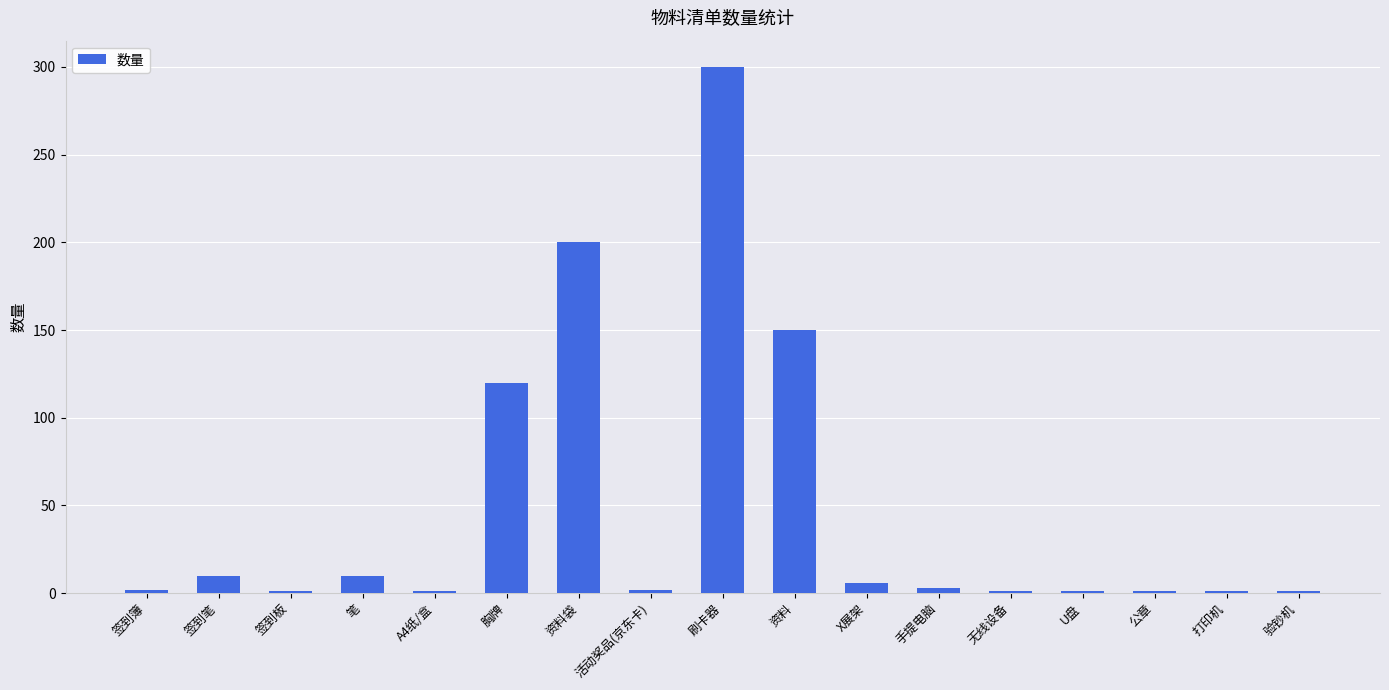

What is the difference between the maximum and minimum values?

299